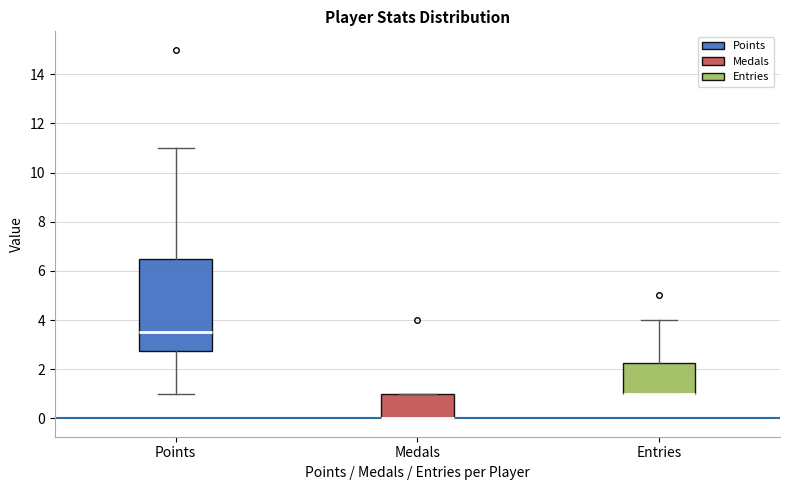

Reading left to right, transcribe this box plot: for each box, give where its median line is, the range the box spans, and where its two whiskers end, as read against the y-axis. The values are not printed on the chart, so give them approximately, as read against the axis.

Points: median 3.6, box 2.8 to 6.6, whiskers 1.0 to 11.0
Medals: median 0.0 (drawn on the box's lower edge), box 0.0 to 1.0, whiskers 0.0 to 1.0
Entries: median 1.0 (drawn on the box's lower edge), box 1.0 to 2.2, whiskers 1.0 to 4.0